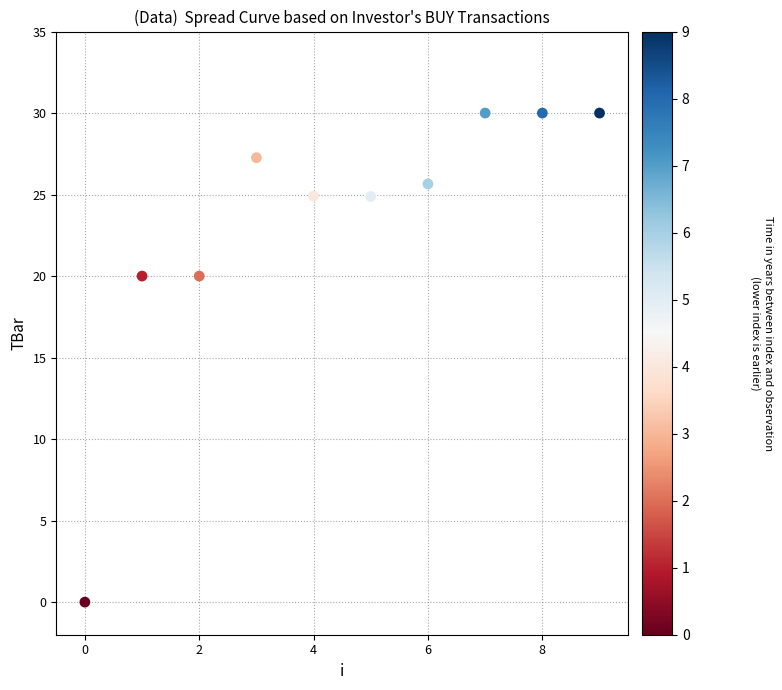

What is the average Y value?

23.3